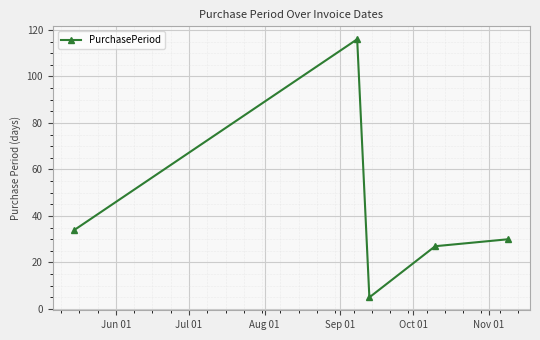

Reading left to right, what are all the values shown in this chart?

34	116	5	27	30